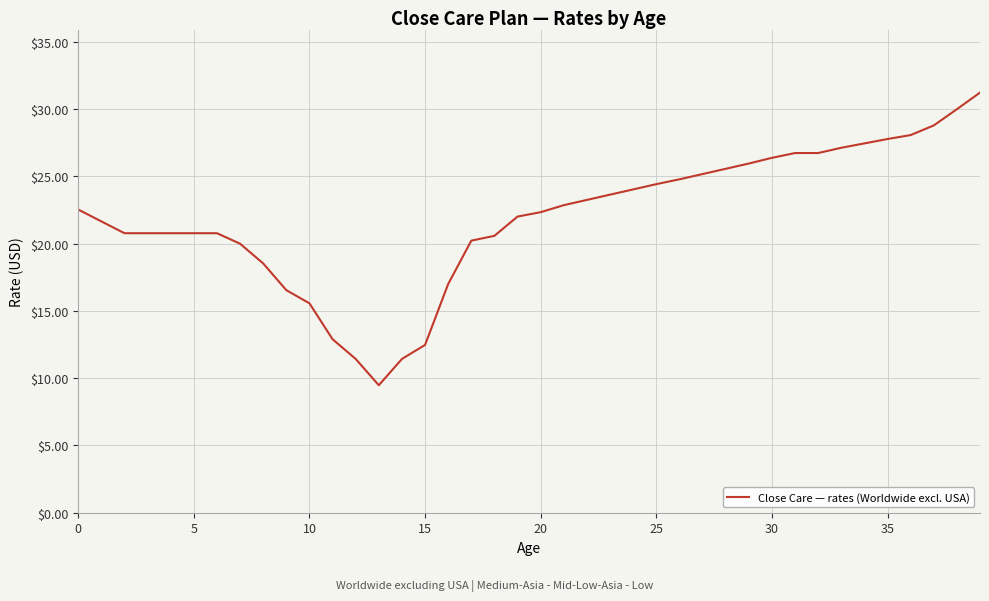

What is the maximum value shown in the chart?

31.2